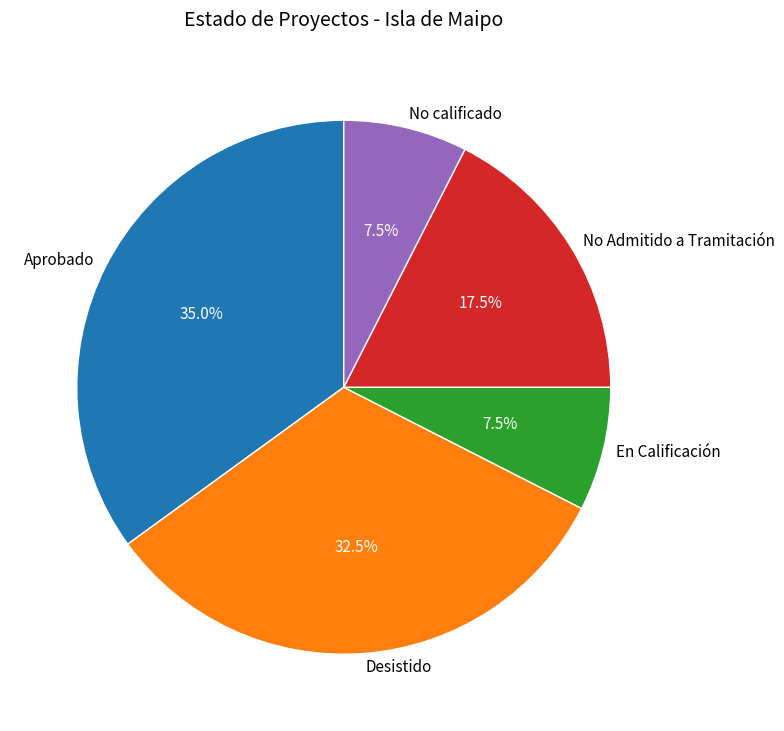

Approximately how many times larger is the value at En Calificación compared to No calificado?

1.0